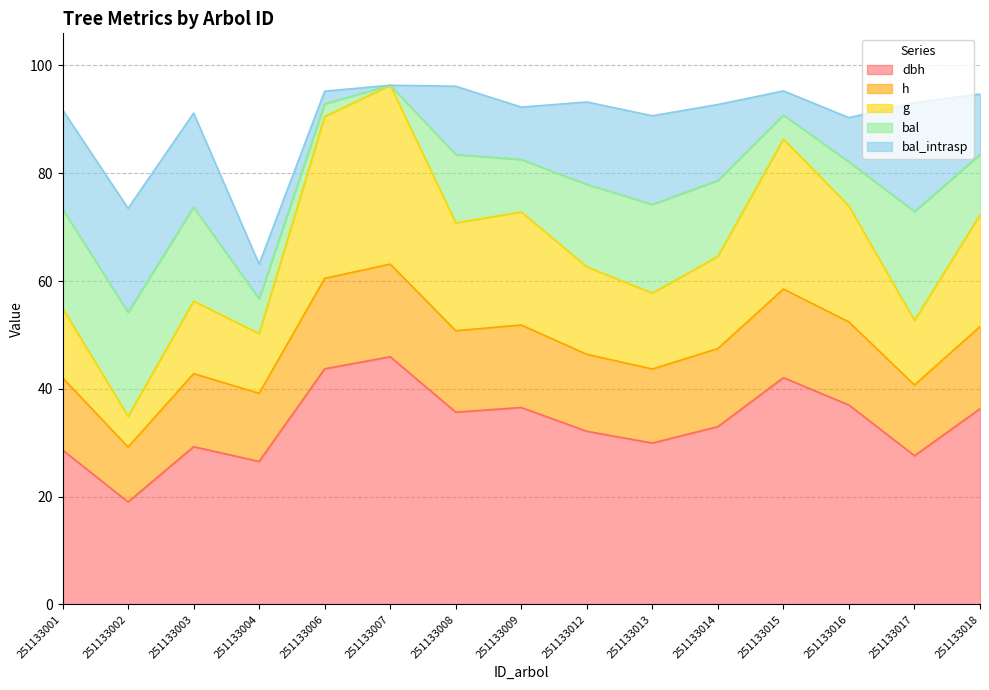

At which label does dbh reach its peak?

251133007